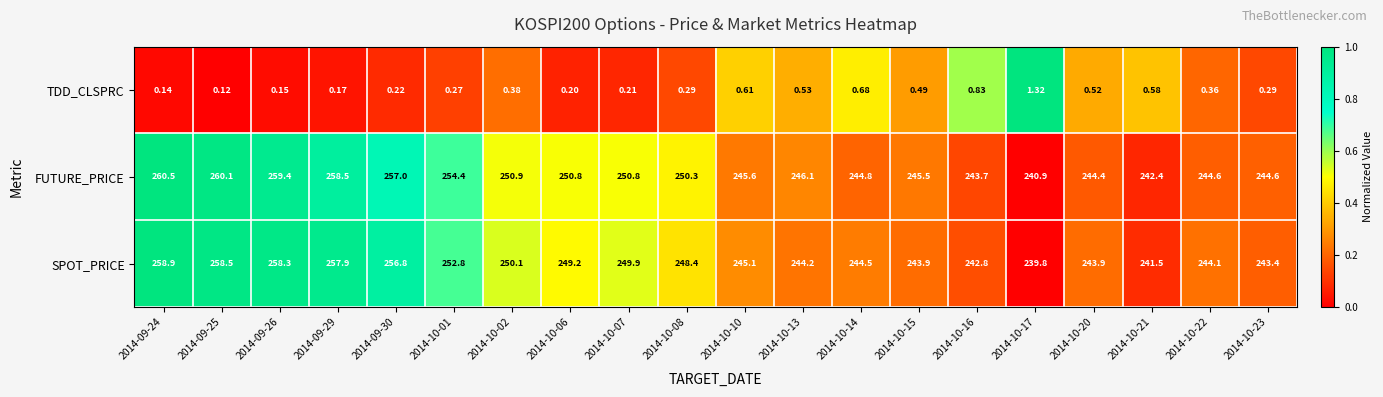

List the series in order of their peak value, highest first.

FUTURE_PRICE, SPOT_PRICE, TDD_CLSPRC